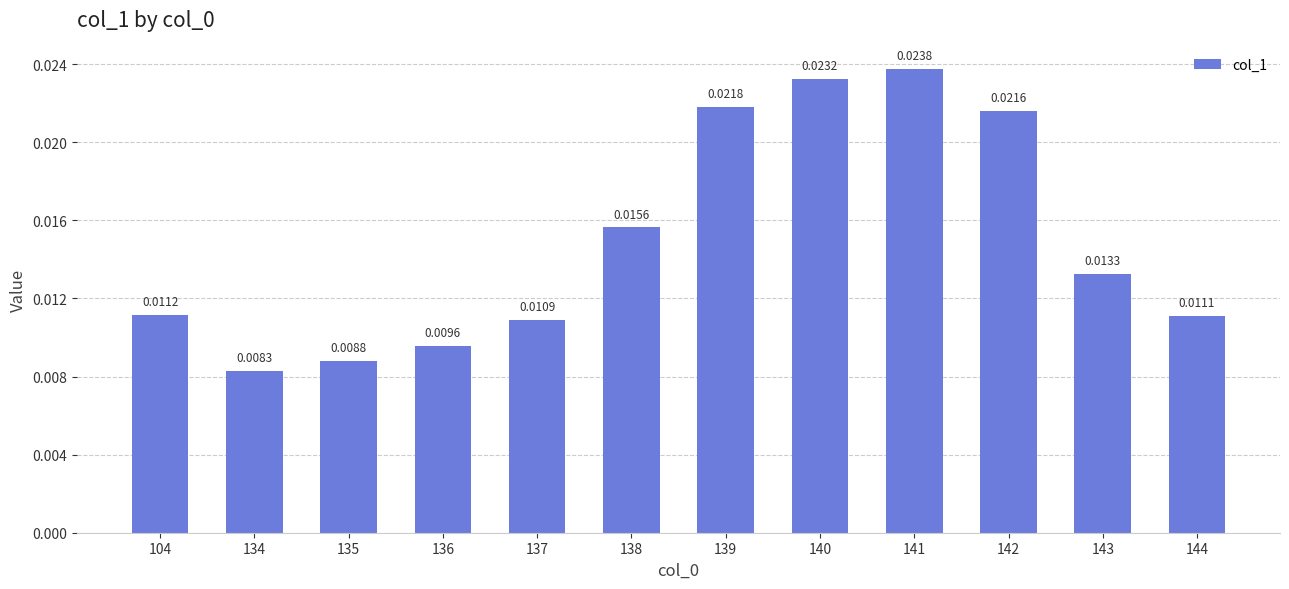

At which category does the chart reach its peak across all series?

141